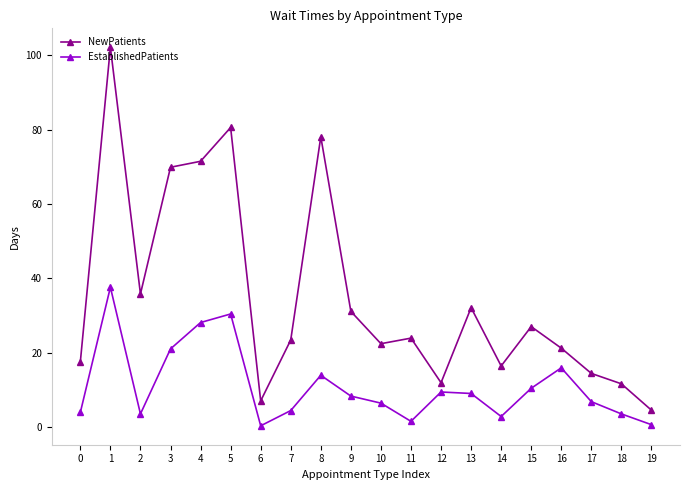

Does the chart display data point markers on the line(s)?

Yes